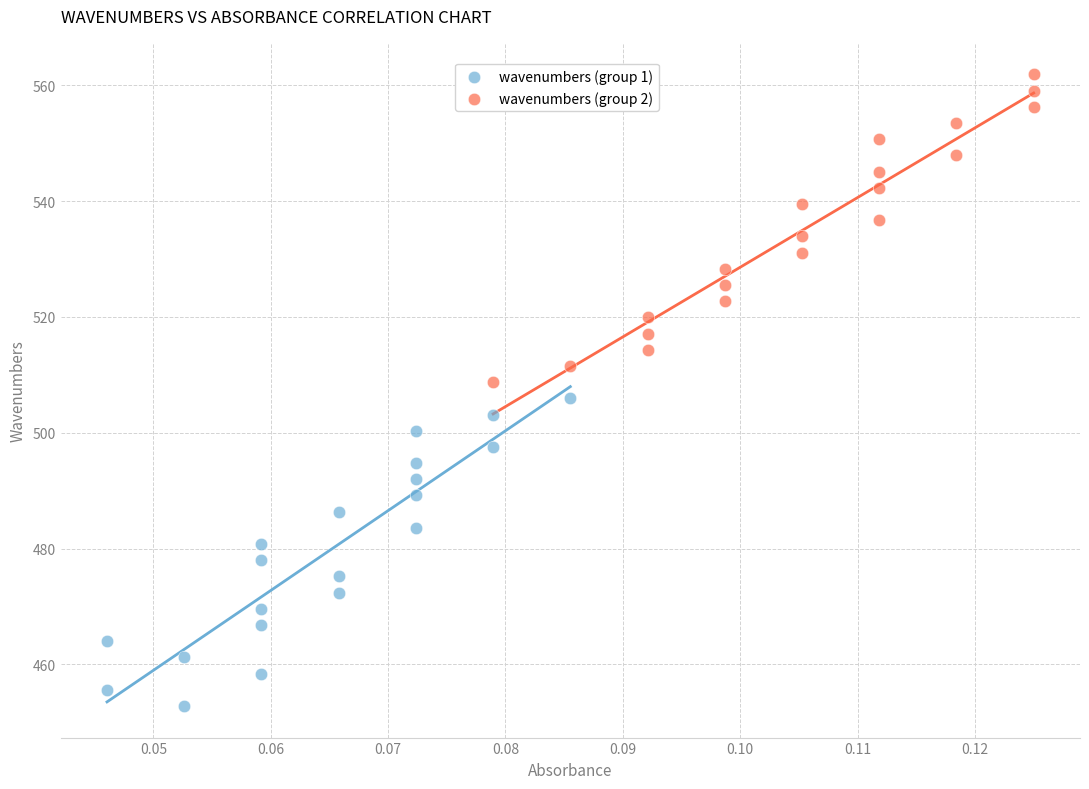

Which series contains the lowest Y value?

wavenumbers (group 1)